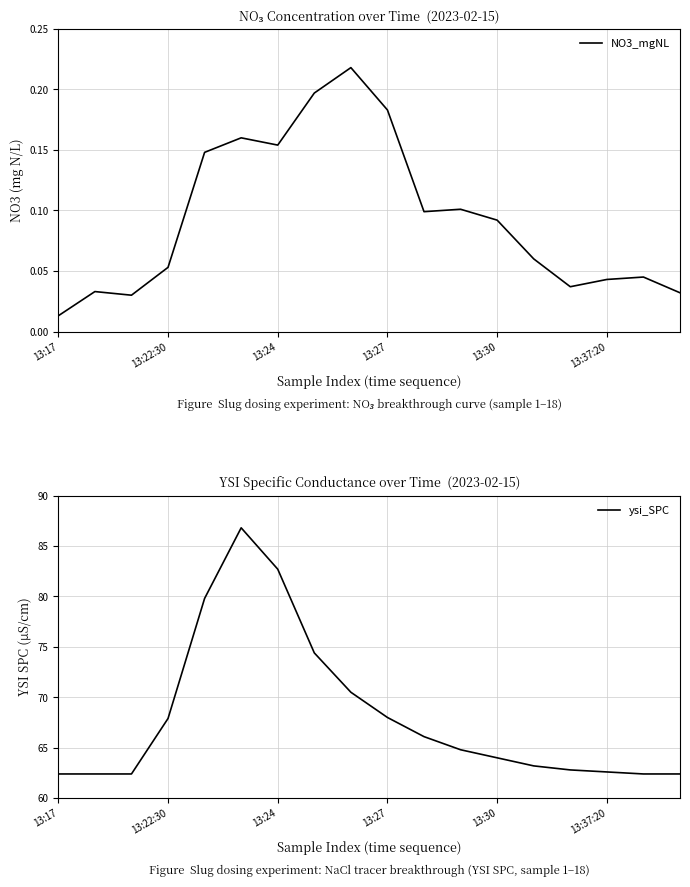

The NO3_mgNL series shows 0.0 at 13:22:30. True or false?

False